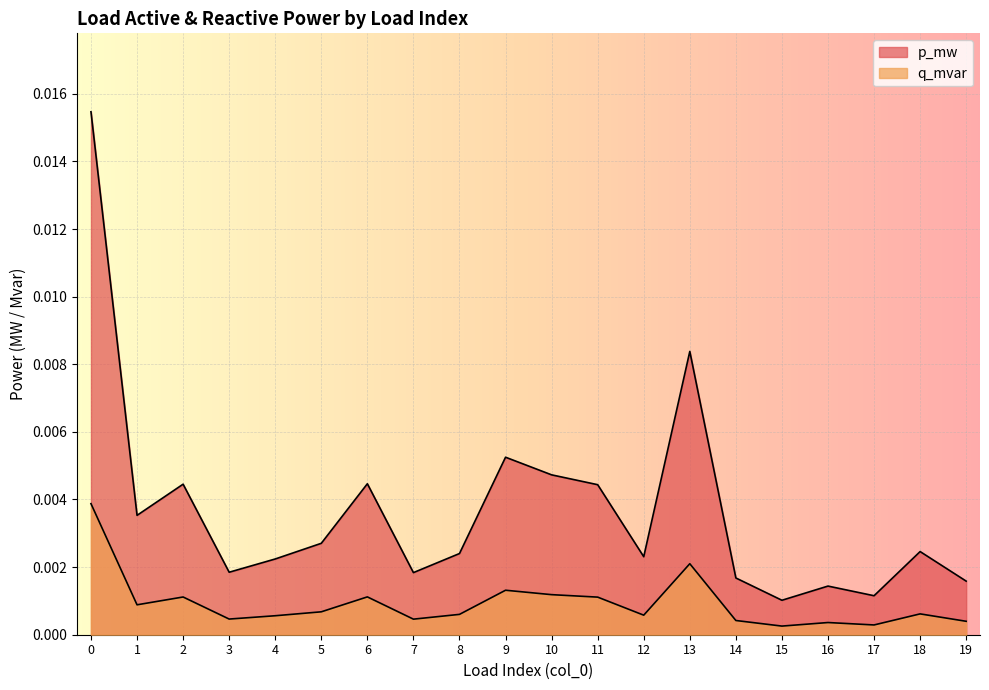

True or false: q_mvar and p_mw intersect in this chart.

False